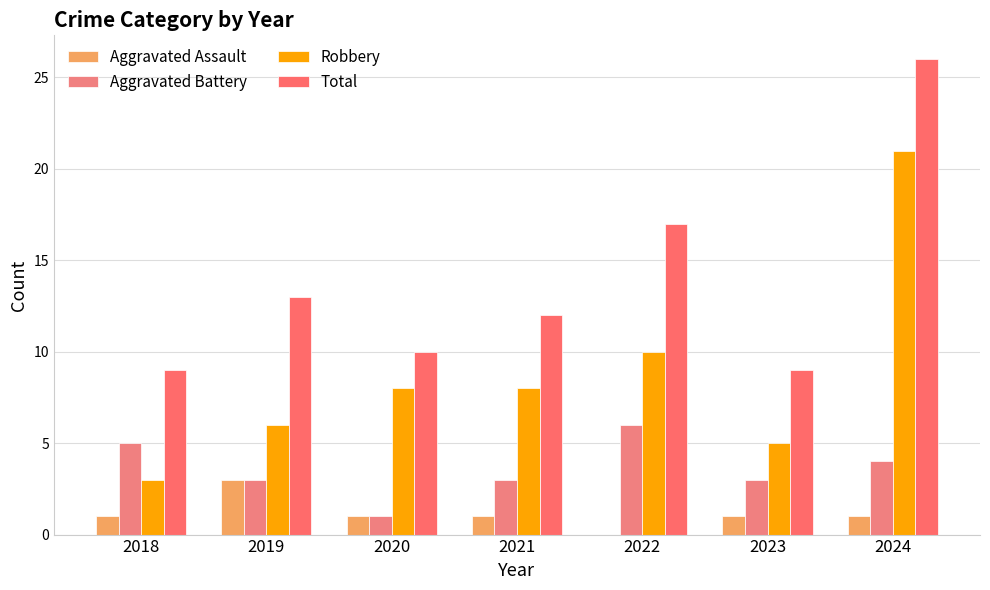

At which category is the sum across all series the highest?

2024